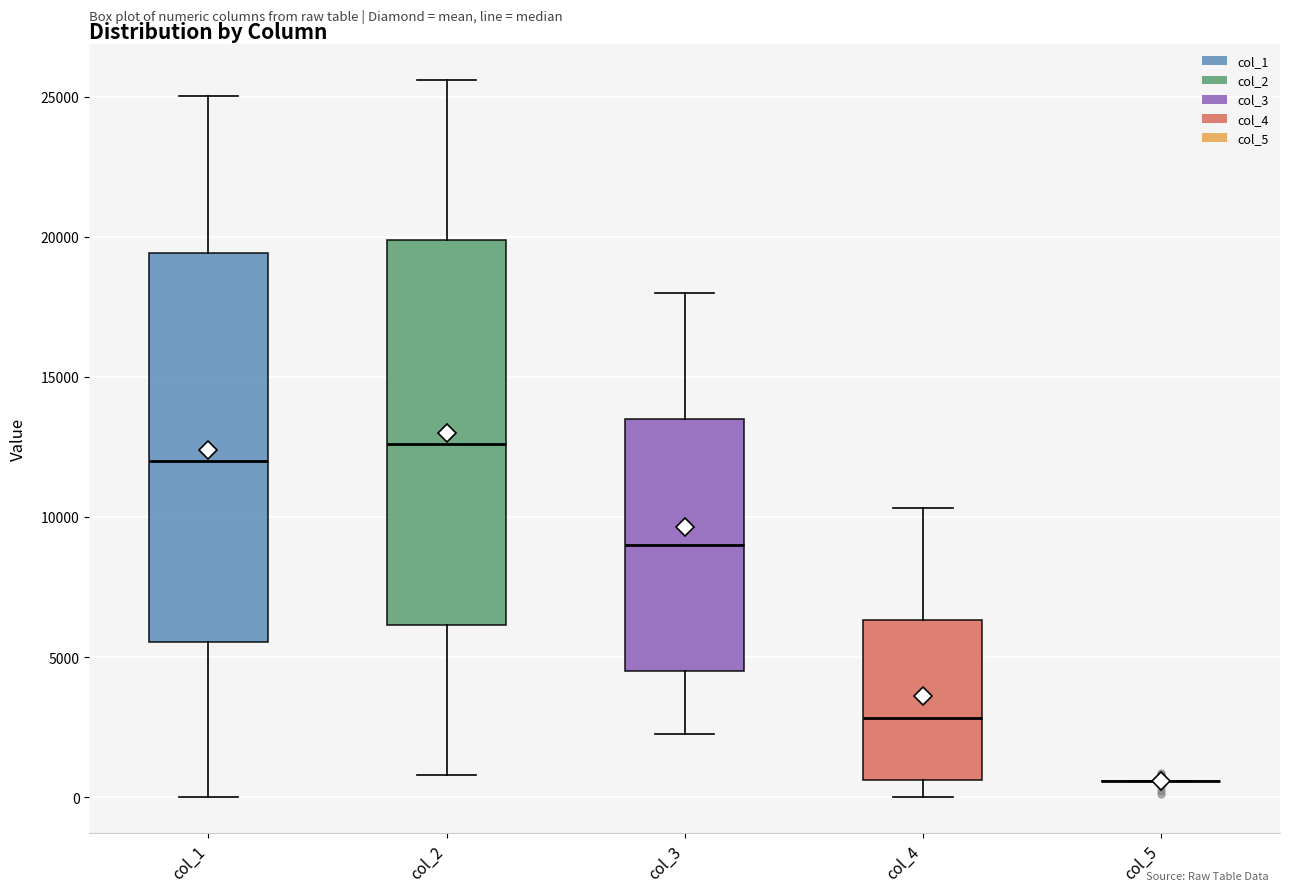

Reading left to right, transcribe this box plot: for each box, give where its median line is, the range the box spans, and where its two whiskers end, as read against the y-axis. The values are not printed on the chart, so give them approximately, as read against the axis.

col_1: median 12000, box 5500 to 19500, whiskers 0 to 25000
col_2: median 12500, box 6000 to 20000, whiskers 1000 to 25500
col_3: median 9000, box 4500 to 13500, whiskers 2500 to 18000
col_4: median 3000, box 500 to 6500, whiskers 0 to 10500
col_5: box collapsed to a line at 500, whiskers 500 to 500